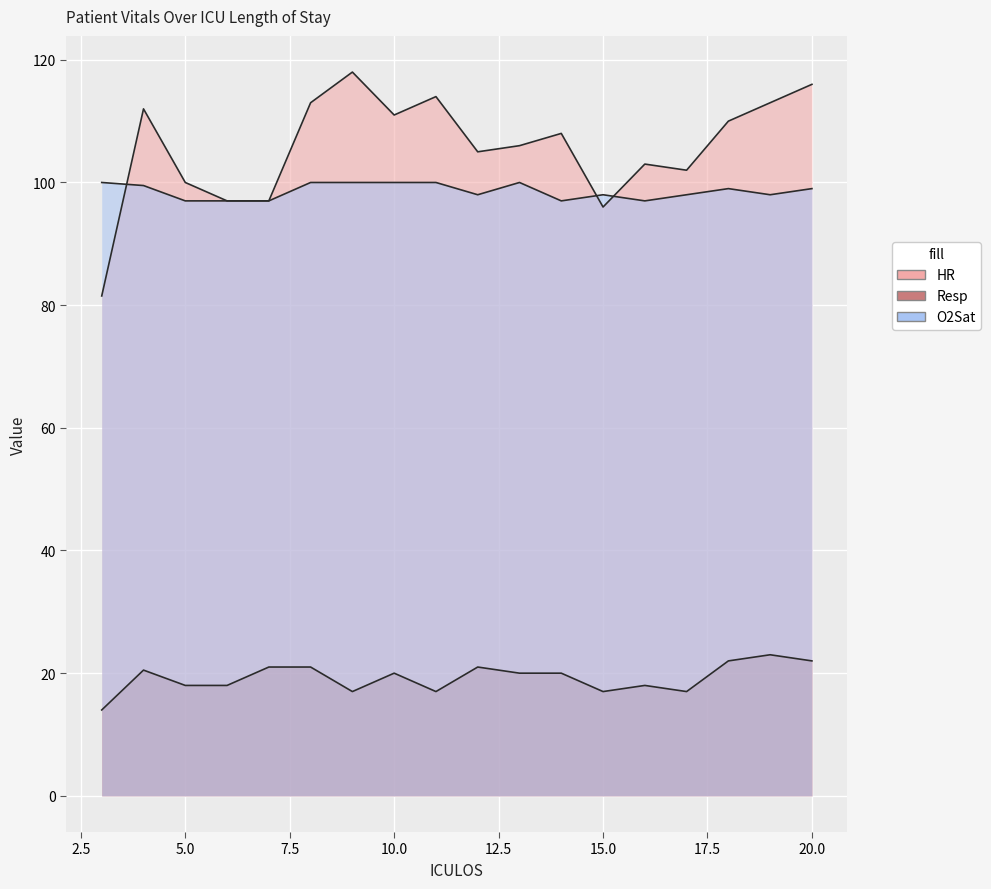

What is the approximate value of Resp at 13?

20.0